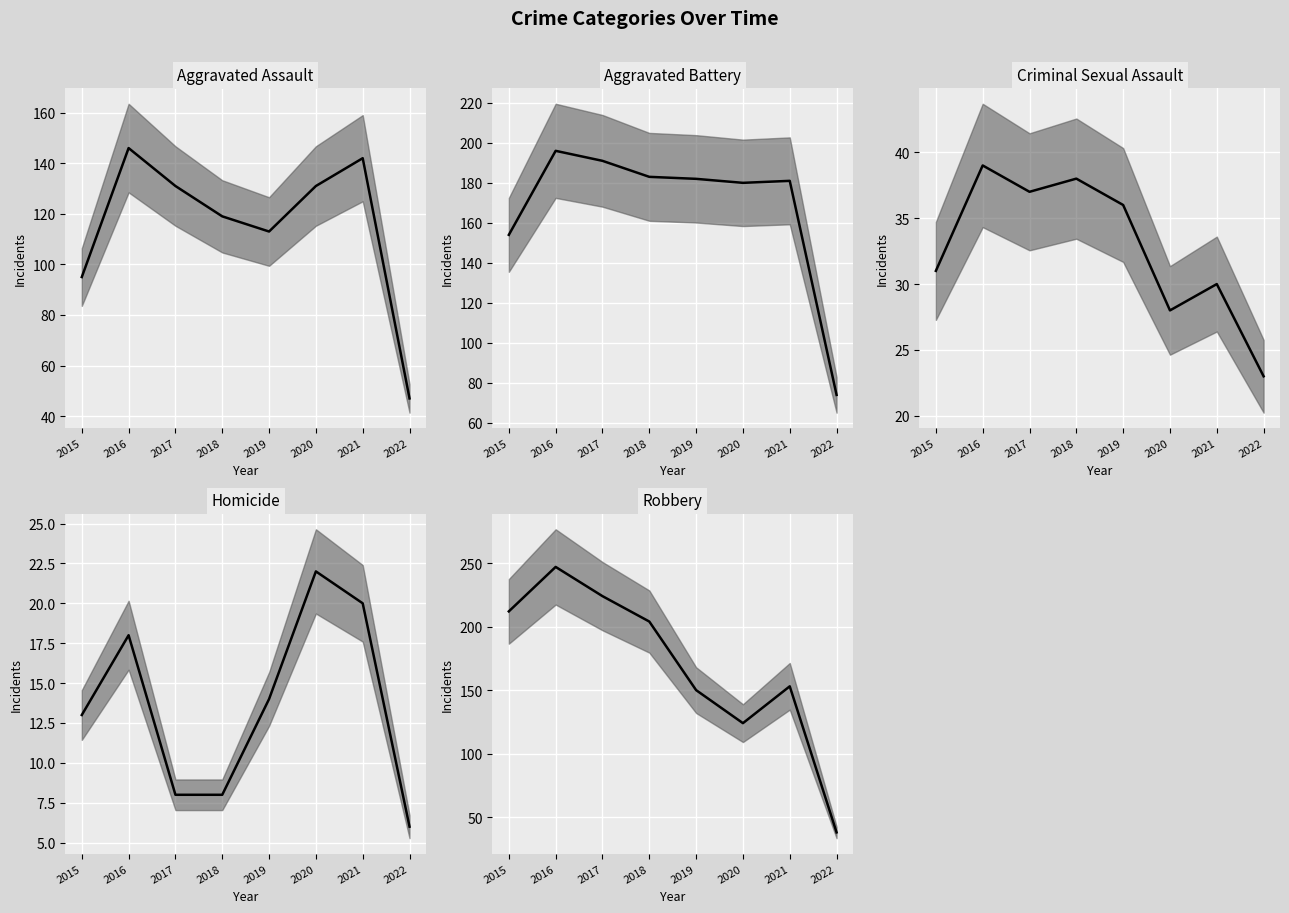

At which label does Aggravated Assault (median) reach its peak?

2016